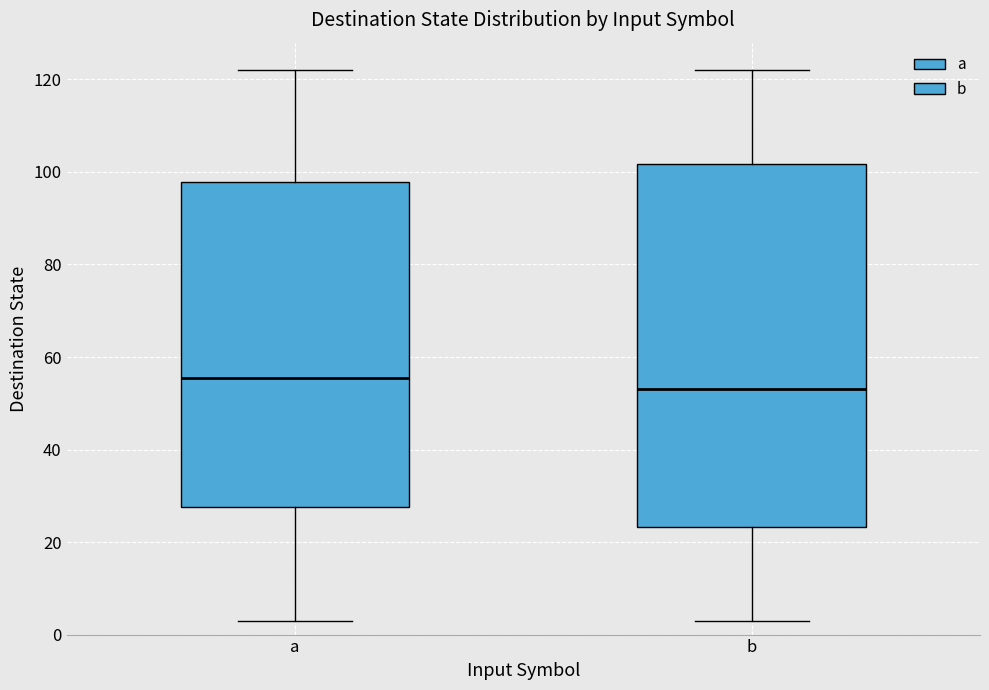

Where is the upper edge of the box for b on the y-axis? The values are not printed on the chart, so give them approximately, as read against the axis.

102